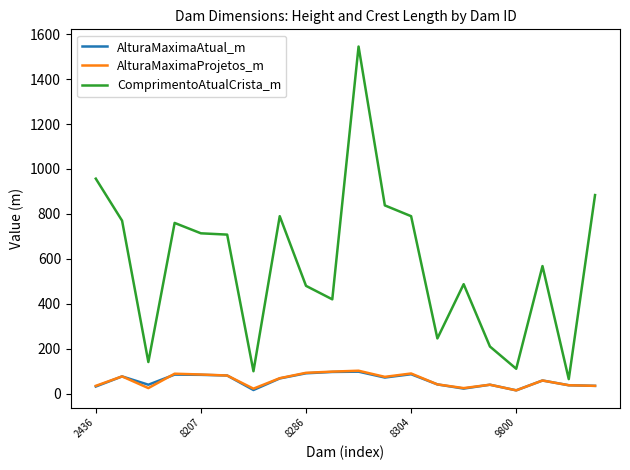

Which series has the largest total across all categories?

ComprimentoAtualCrista_m